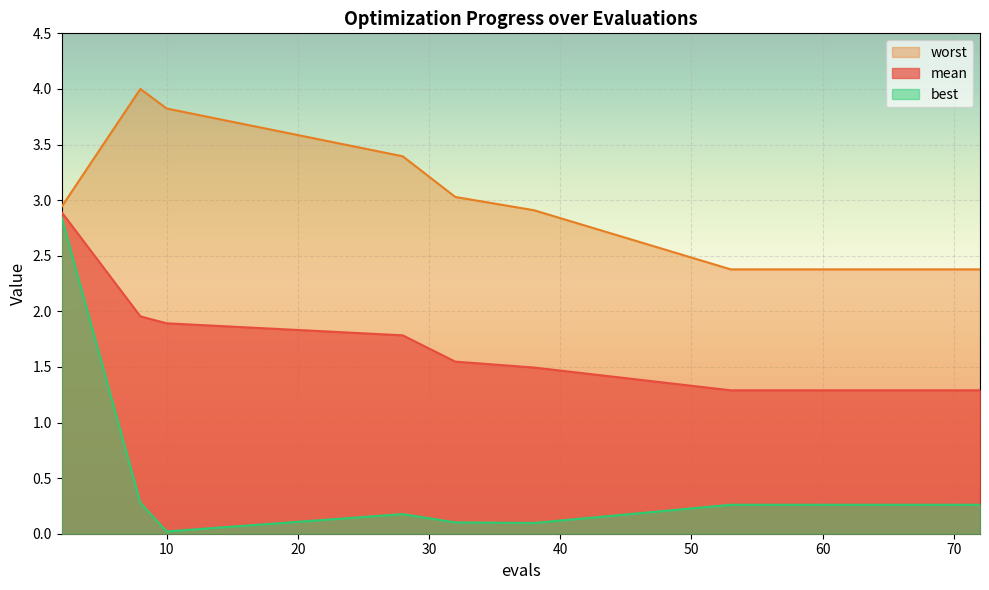

Which series has the largest total across all categories?

worst